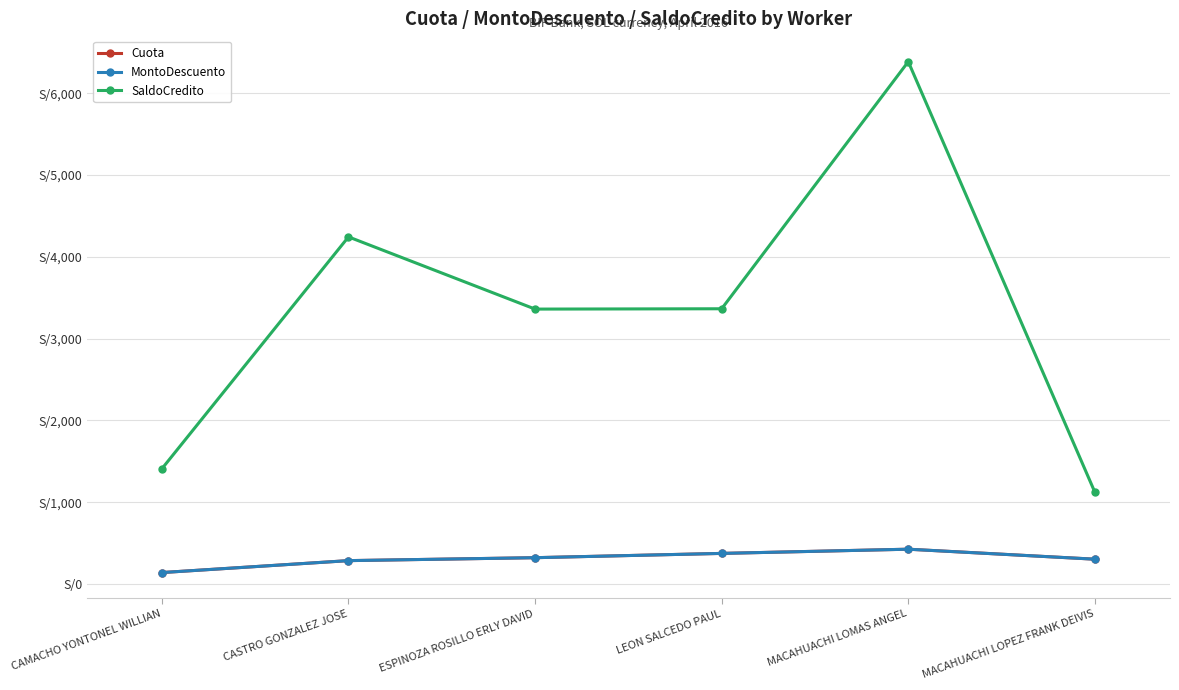

Does the chart have visible grid lines?

Yes